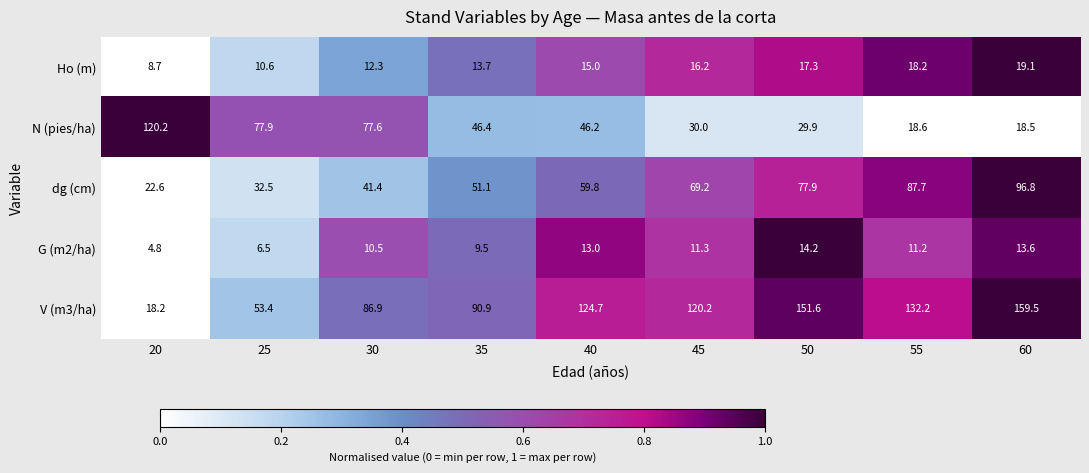

How many data points does each series have?

9